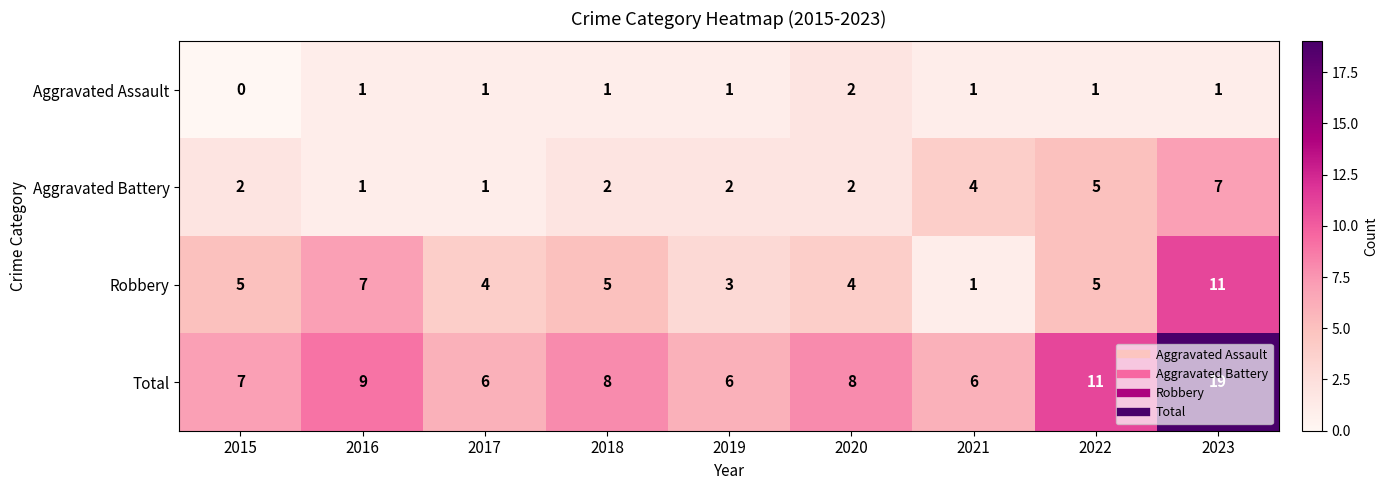

The value of Robbery at 2019 is 3. True or false?

True